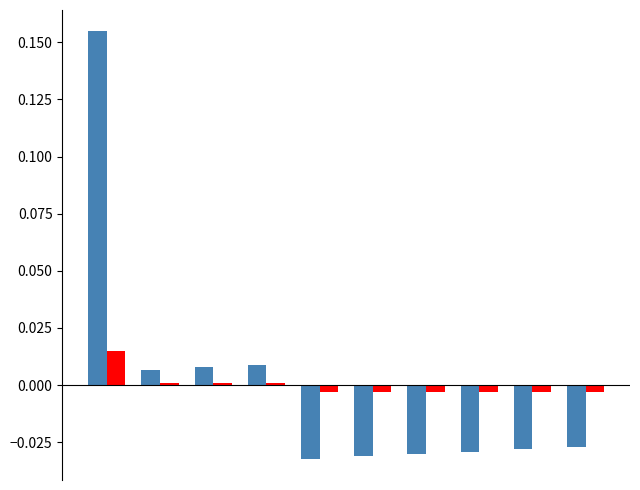

Does the chart contain any negative values?

Yes